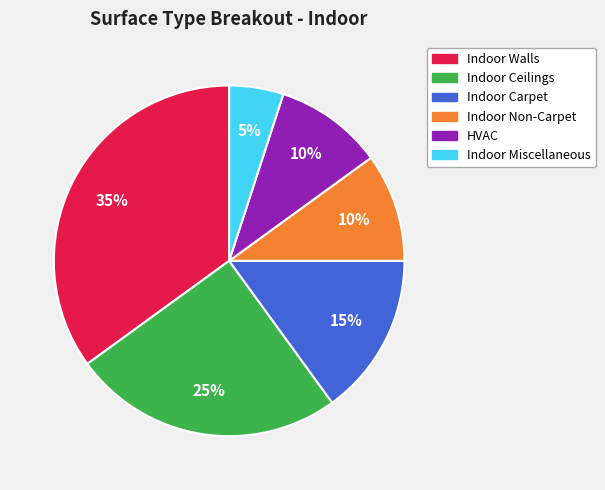

Between Indoor Non-Carpet and Indoor Miscellaneous, which is larger?

Indoor Non-Carpet